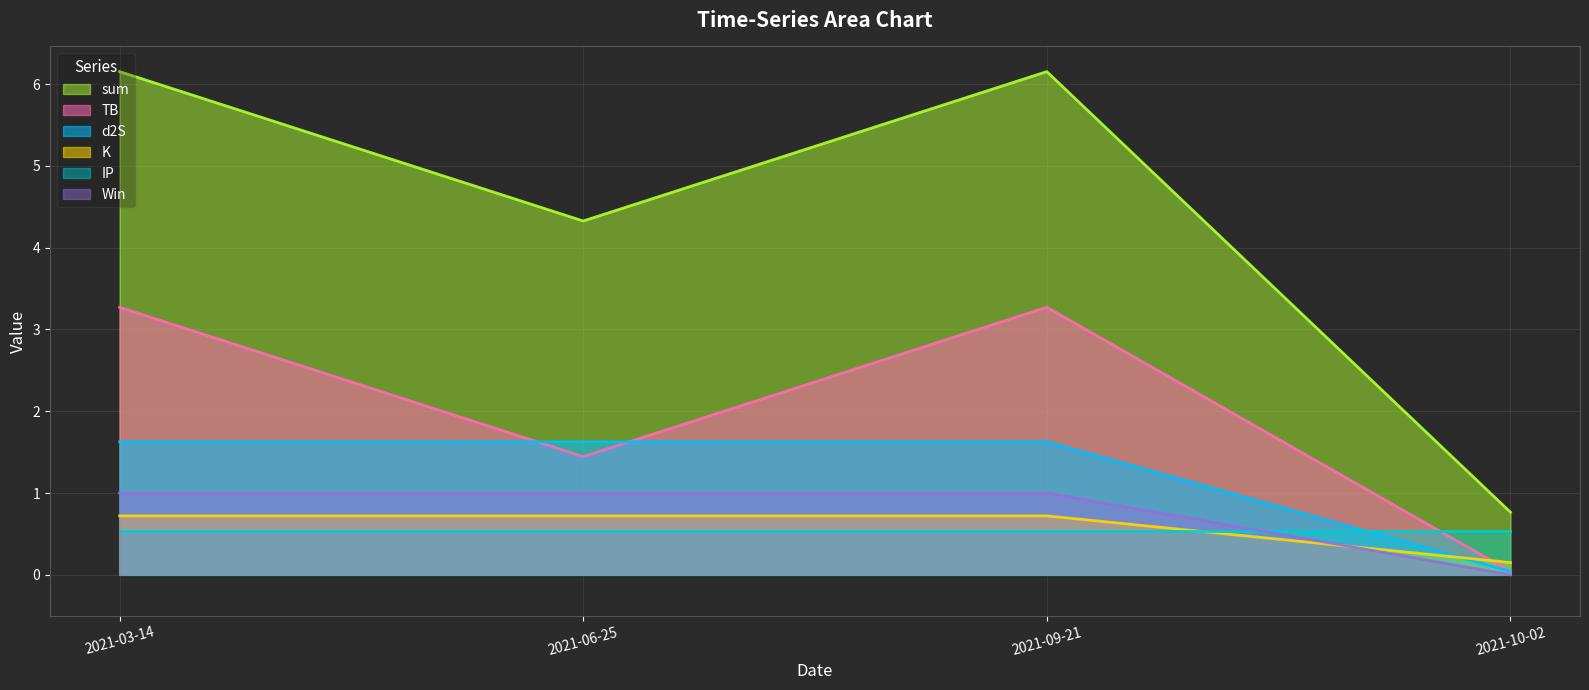

What position from the left is 2021-06-25?

2